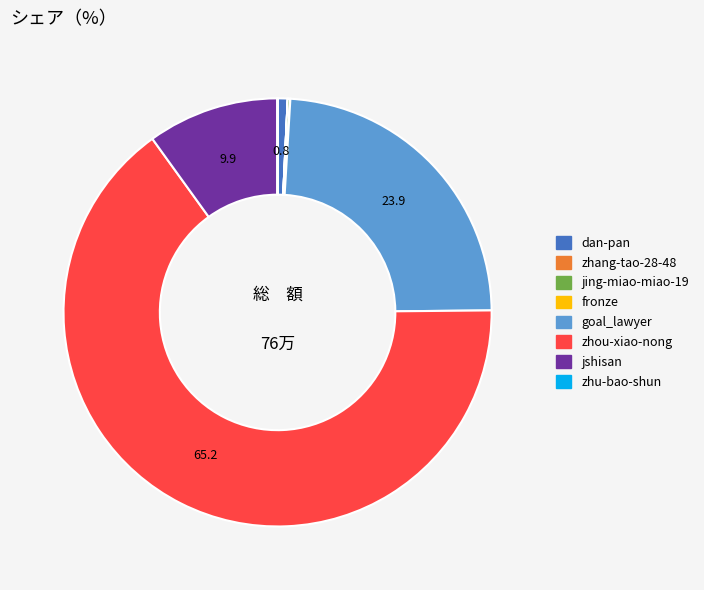

True or false: dan-pan accounts for 1% of the total.

True